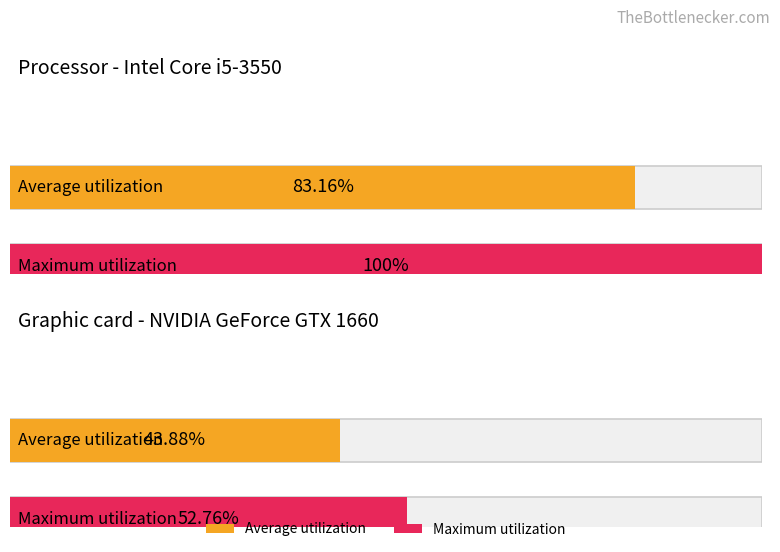

How many bars are there in each group?

2